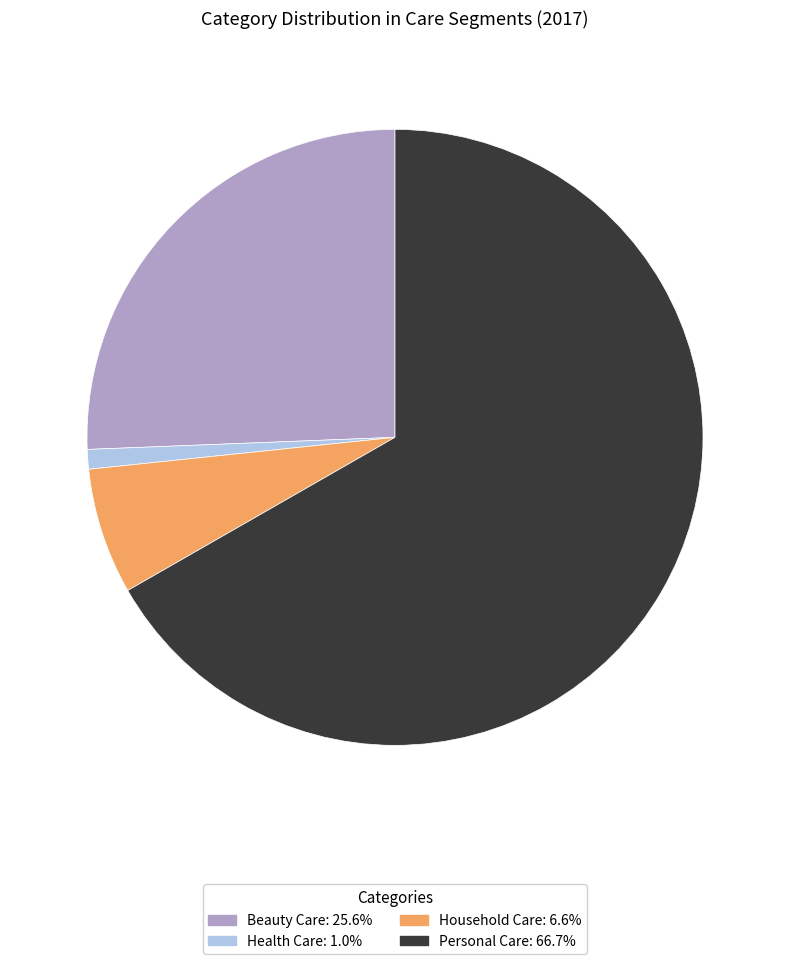

The Personal Care slice represents 78% of the pie. True or false?

False